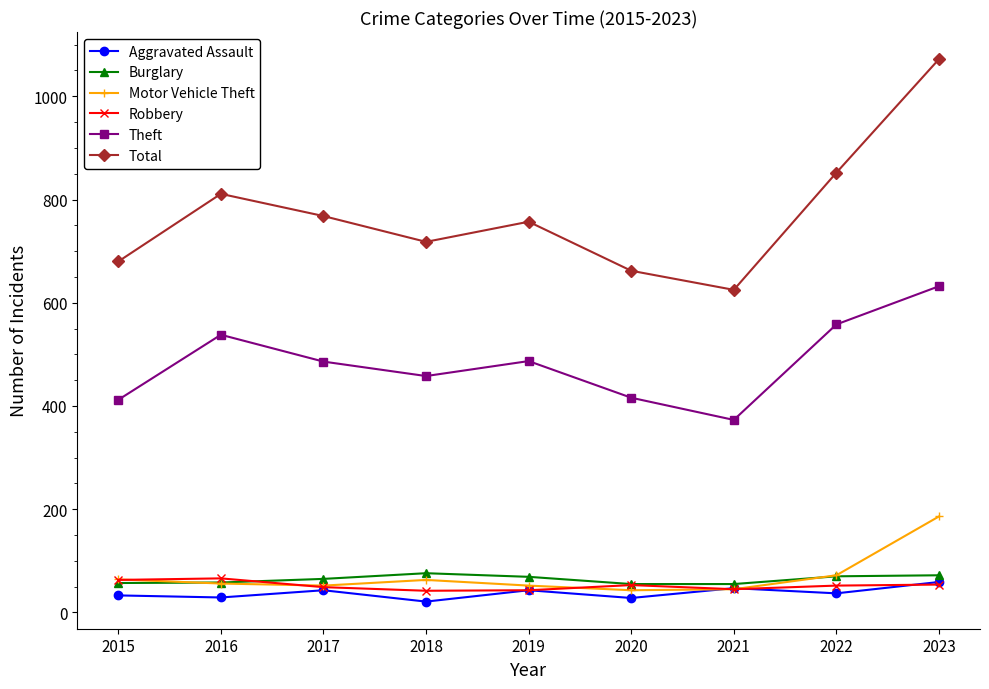

How many lines are shown in the chart?

6